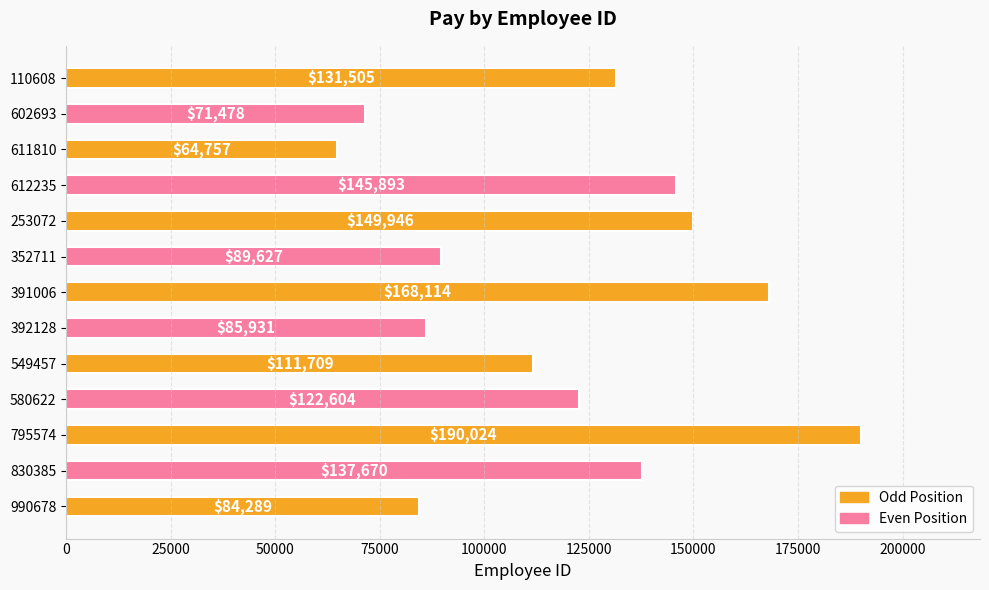

At which label is the value closest to 127390?

110608